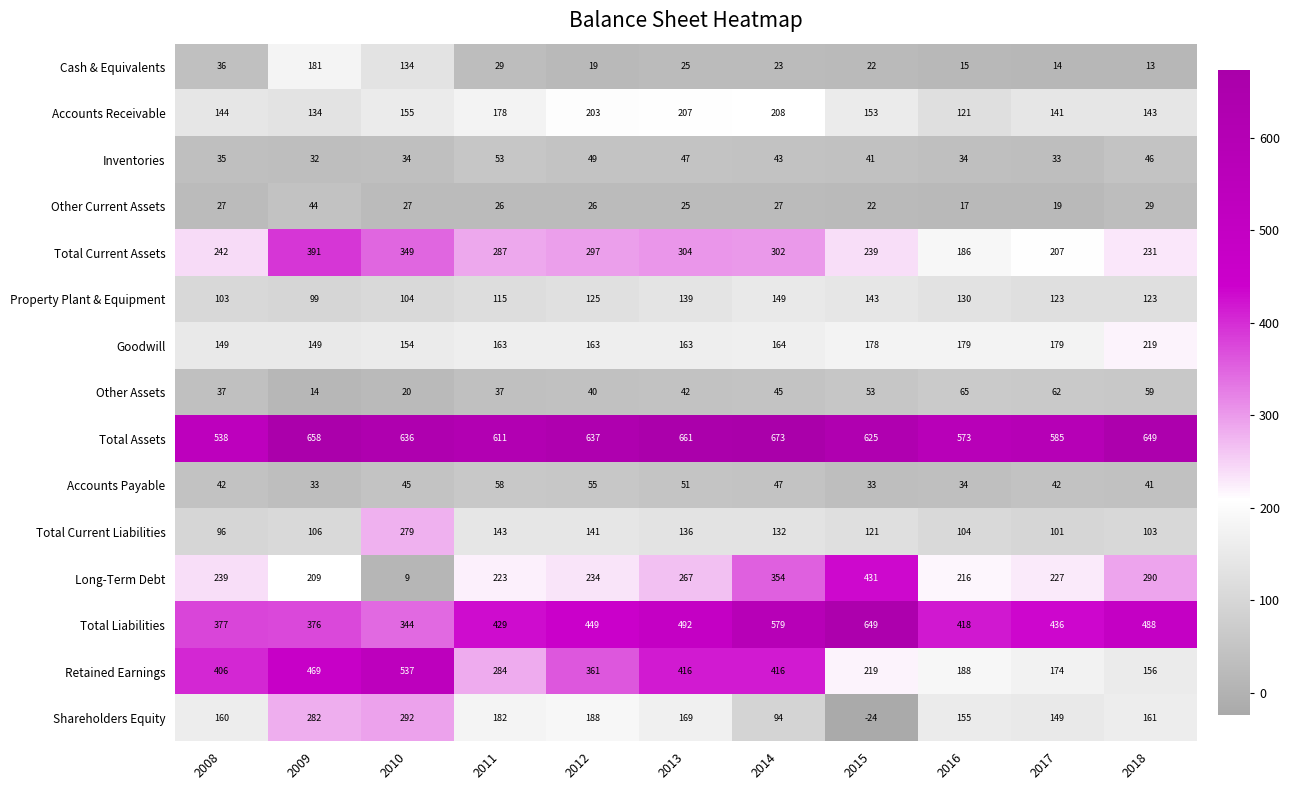

What is the greatest value displayed?

673